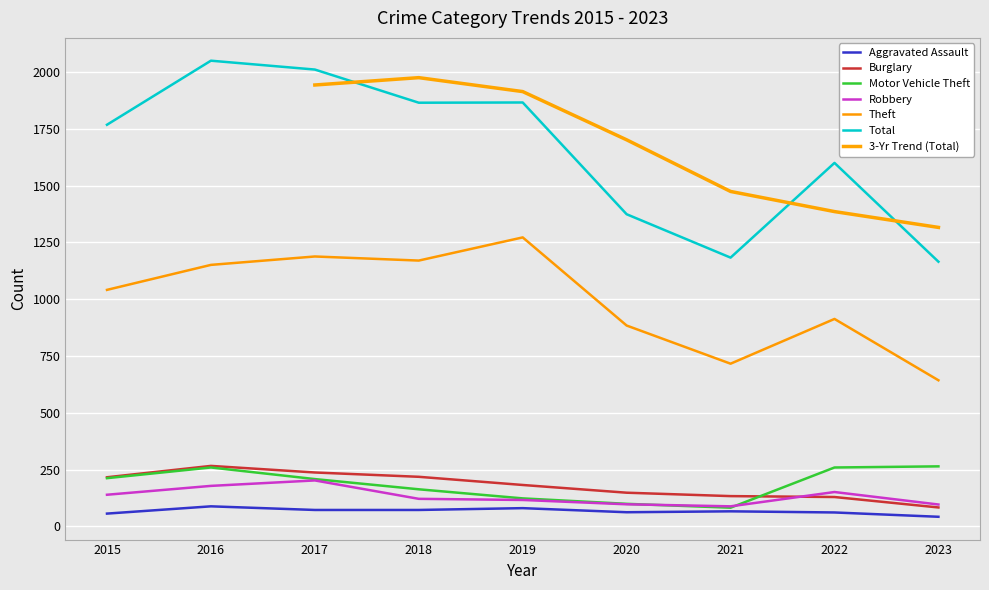

Reading left to right, transcribe all the data shown in this chart.

Aggravated Assault: 56	88	72	72	80	62	66	61	42
Burglary: 216	266	237	218	182	148	133	129	83
Motor Vehicle Theft: 212	259	208	163	123	99	82	259	264
Robbery: 139	178	202	121	116	97	88	151	96
Theft: 1041	1151	1188	1170	1272	884	716	913	643
Total: 1768	2050	2011	1865	1866	1374	1183	1600	1165